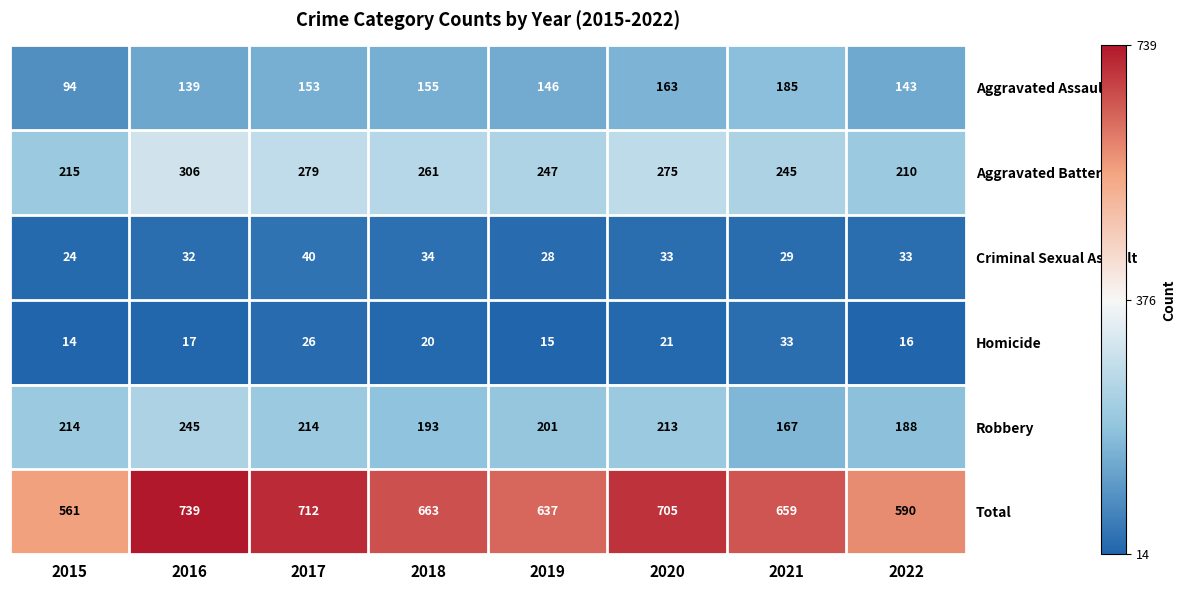

At how many categories does at least one series exceed 652?

5